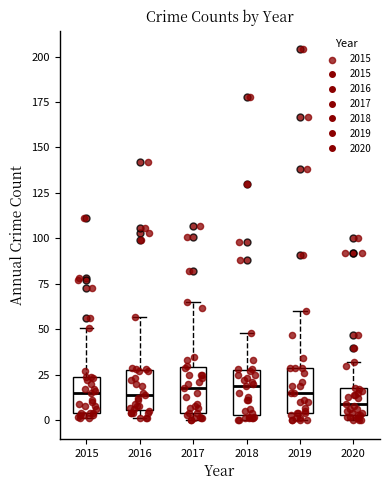

Reading left to right, read every box against the y-axis: the position of its median line, the range the box covers, and the ends of its whiskers. The values are not printed on the chart, so give them approximately, as read against the axis.

2015: median 15, box 5 to 25, whiskers 0 to 50
2016: median 15, box 5 to 30, whiskers 0 to 55
2017: median 20, box 5 to 30, whiskers 0 to 65
2018: median 20, box 5 to 30, whiskers 0 to 50
2019: median 15, box 5 to 30, whiskers 0 to 60
2020: median 10, box 5 to 20, whiskers 0 to 30